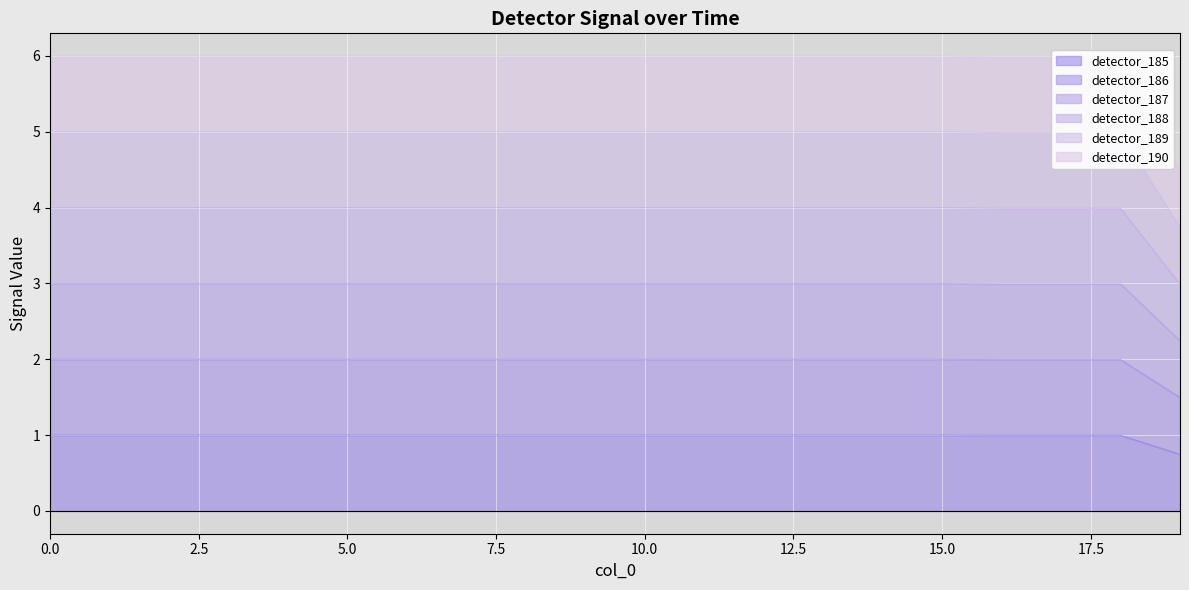

True or false: detector_186 and detector_189 cross at least once.

False